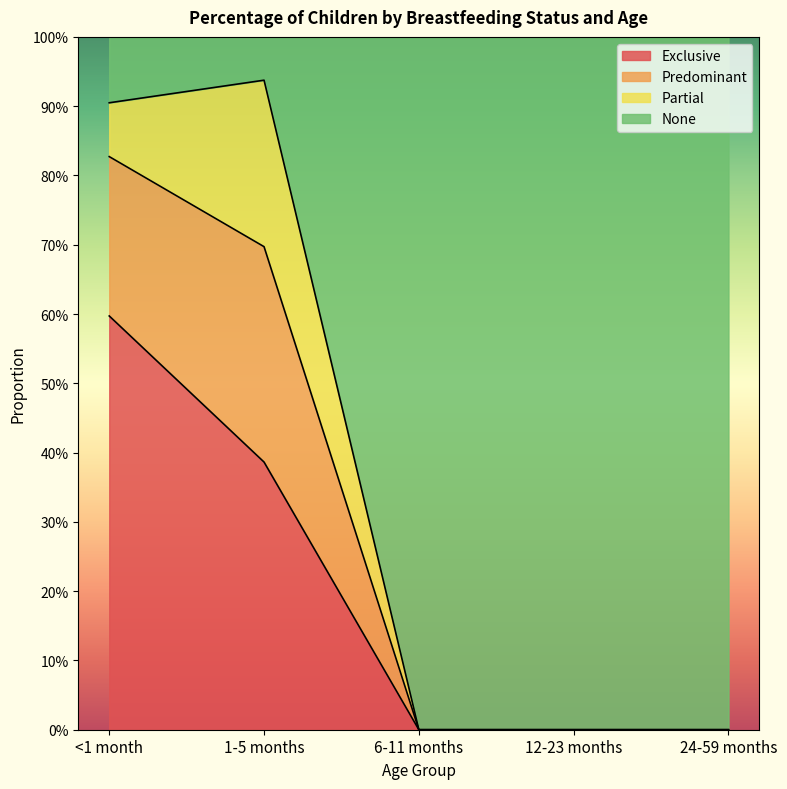

What are all the series names shown in the legend?

Exclusive, Predominant, Partial, None